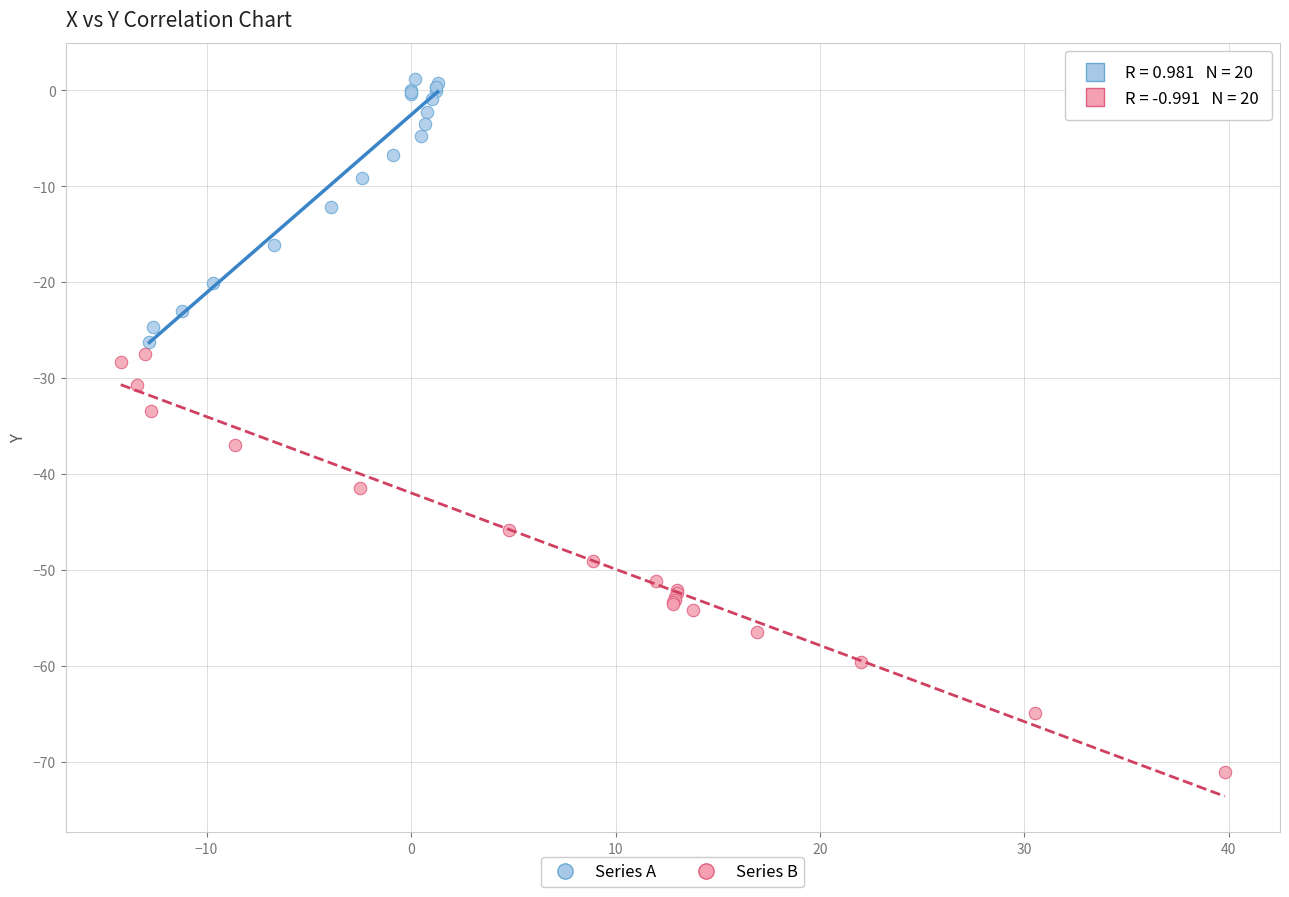

Which series reaches the maximum Y coordinate?

Series A